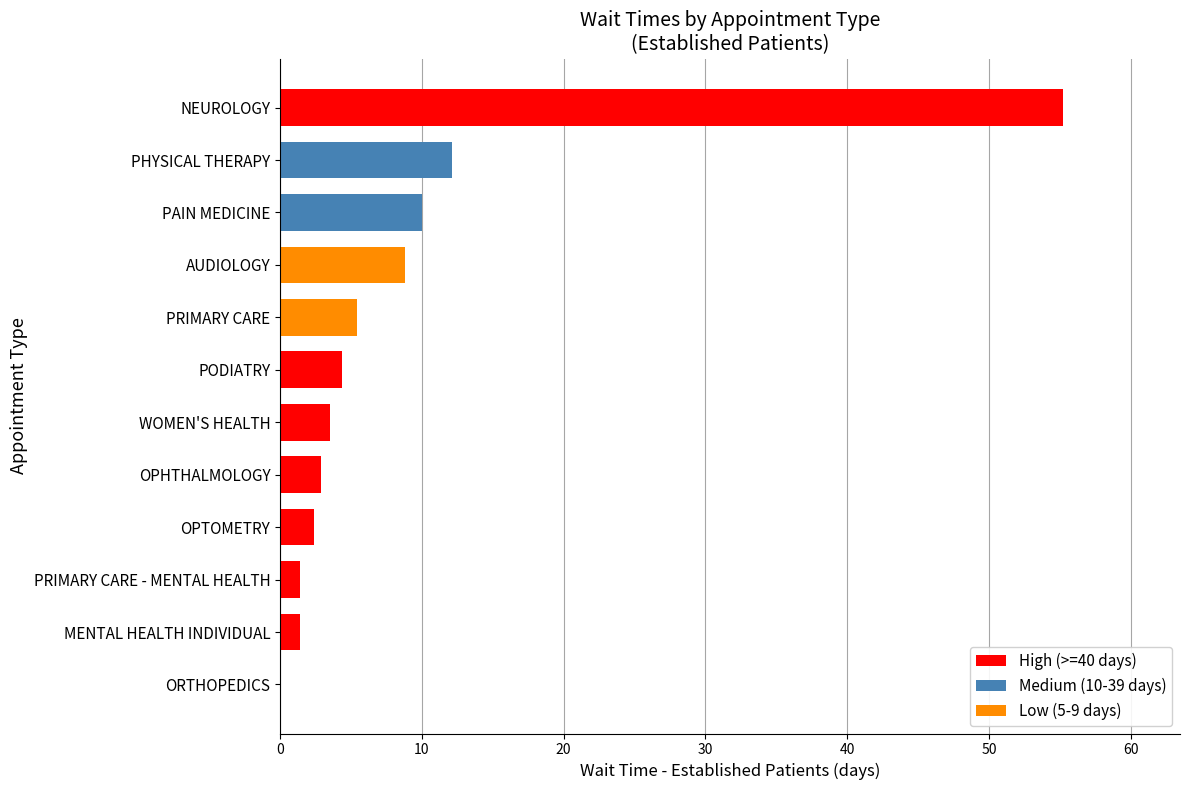

What is the ratio of the value at PODIATRY to the value at PAIN MEDICINE?

0.4